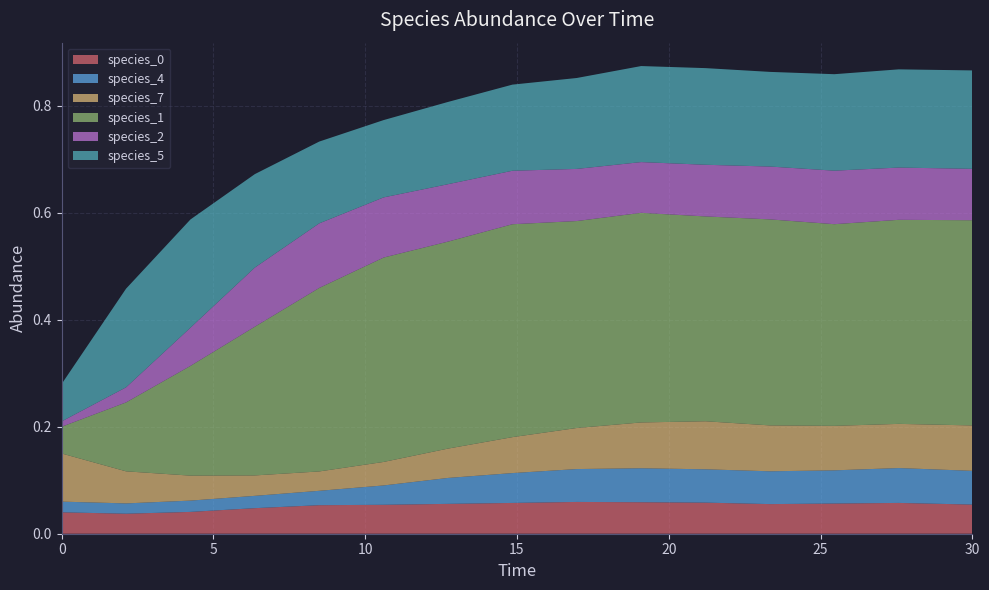

Reading left to right, list all the values displayed in this chart.

species_0: 0.0=0.0	2.121212121212121=0.0	4.242424242424242=0.0	6.363636363636364=0.0	8.484848484848484=0.1	10.606060606060606=0.1	12.727272727272728=0.1	14.84848484848485=0.1	16.96969696969697=0.1	19.09090909090909=0.1	21.21212121212121=0.1	23.333333333333336=0.1	25.454545454545457=0.1	27.575757575757574=0.1	30.0=0.1
species_4: 0.0=0.0	2.121212121212121=0.0	4.242424242424242=0.0	6.363636363636364=0.0	8.484848484848484=0.0	10.606060606060606=0.0	12.727272727272728=0.0	14.84848484848485=0.1	16.96969696969697=0.1	19.09090909090909=0.1	21.21212121212121=0.1	23.333333333333336=0.1	25.454545454545457=0.1	27.575757575757574=0.1	30.0=0.1
species_7: 0.0=0.1	2.121212121212121=0.1	4.242424242424242=0.0	6.363636363636364=0.0	8.484848484848484=0.0	10.606060606060606=0.0	12.727272727272728=0.1	14.84848484848485=0.1	16.96969696969697=0.1	19.09090909090909=0.1	21.21212121212121=0.1	23.333333333333336=0.1	25.454545454545457=0.1	27.575757575757574=0.1	30.0=0.1
species_1: 0.0=0.1	2.121212121212121=0.1	4.242424242424242=0.2	6.363636363636364=0.3	8.484848484848484=0.3	10.606060606060606=0.4	12.727272727272728=0.4	14.84848484848485=0.4	16.96969696969697=0.4	19.09090909090909=0.4	21.21212121212121=0.4	23.333333333333336=0.4	25.454545454545457=0.4	27.575757575757574=0.4	30.0=0.4
species_2: 0.0=0.0	2.121212121212121=0.0	4.242424242424242=0.1	6.363636363636364=0.1	8.484848484848484=0.1	10.606060606060606=0.1	12.727272727272728=0.1	14.84848484848485=0.1	16.96969696969697=0.1	19.09090909090909=0.1	21.21212121212121=0.1	23.333333333333336=0.1	25.454545454545457=0.1	27.575757575757574=0.1	30.0=0.1
species_5: 0.0=0.1	2.121212121212121=0.2	4.242424242424242=0.2	6.363636363636364=0.2	8.484848484848484=0.2	10.606060606060606=0.1	12.727272727272728=0.2	14.84848484848485=0.2	16.96969696969697=0.2	19.09090909090909=0.2	21.21212121212121=0.2	23.333333333333336=0.2	25.454545454545457=0.2	27.575757575757574=0.2	30.0=0.2